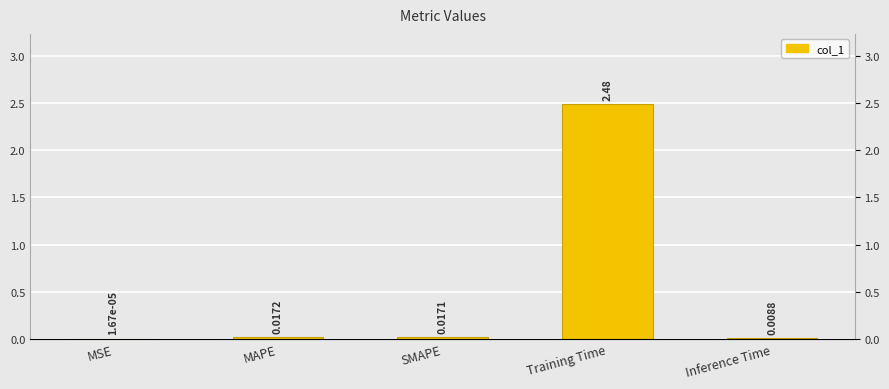

What value does the data have at Training Time?

2.5